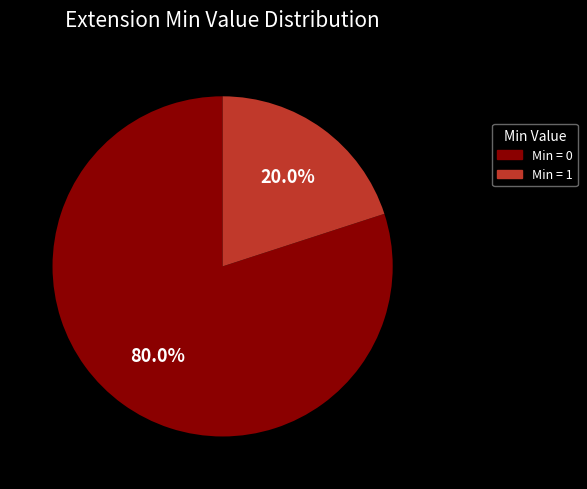

Is there a majority slice in this chart?

Yes